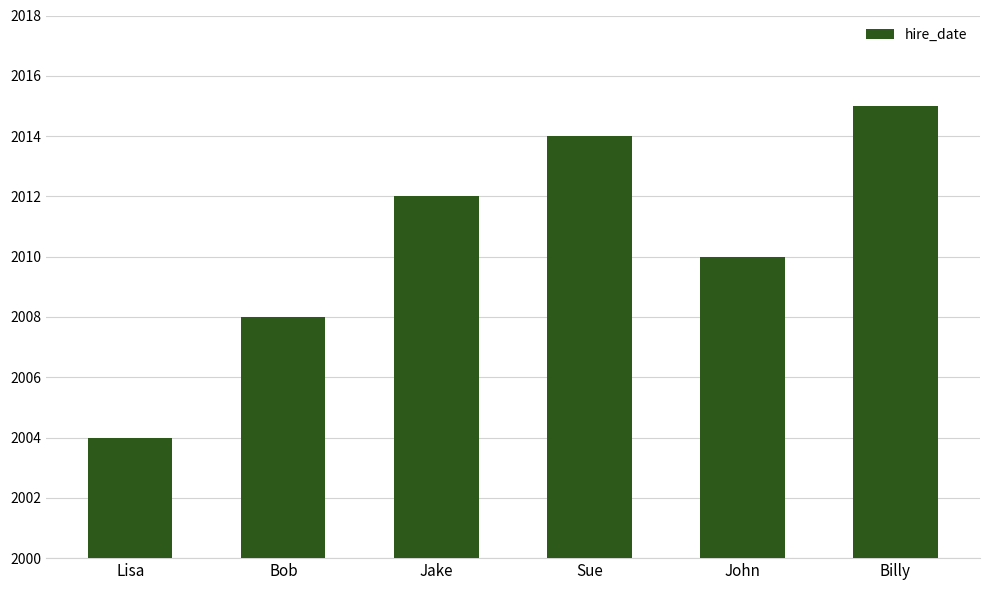

The value at Sue is 3591. True or false?

False